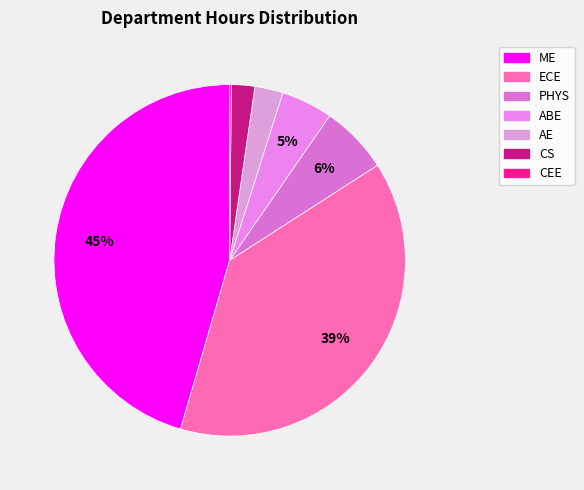

Which slice is the smallest?

CEE